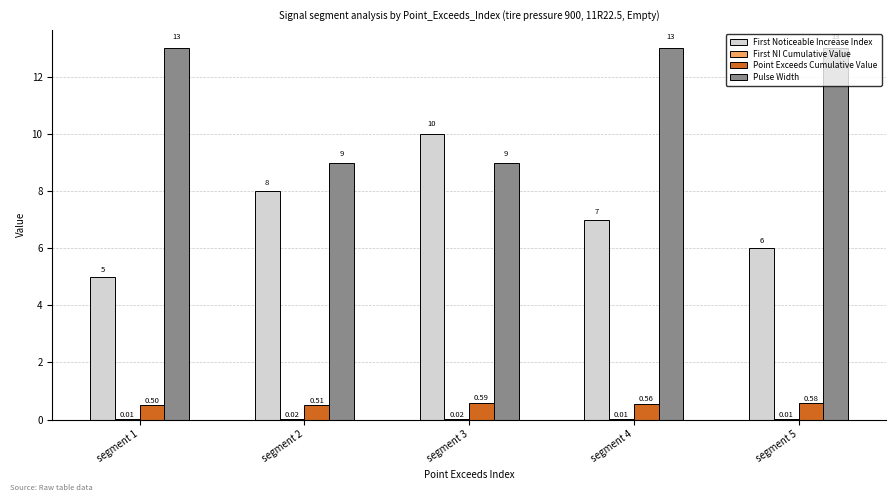

How many Point Exceeds Cumulative Value values are between 0 and 1?

5